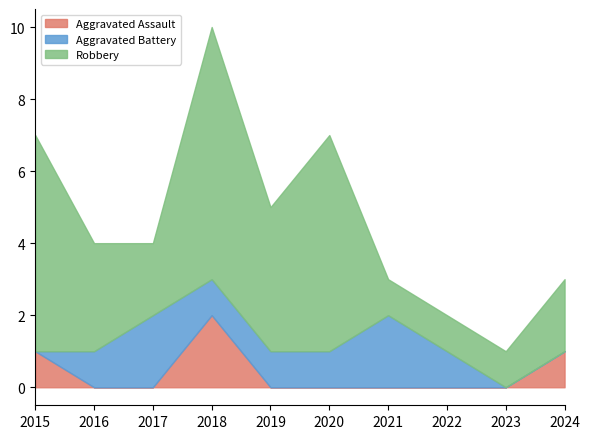

What are all the series names shown in the legend?

Aggravated Assault, Aggravated Battery, Robbery